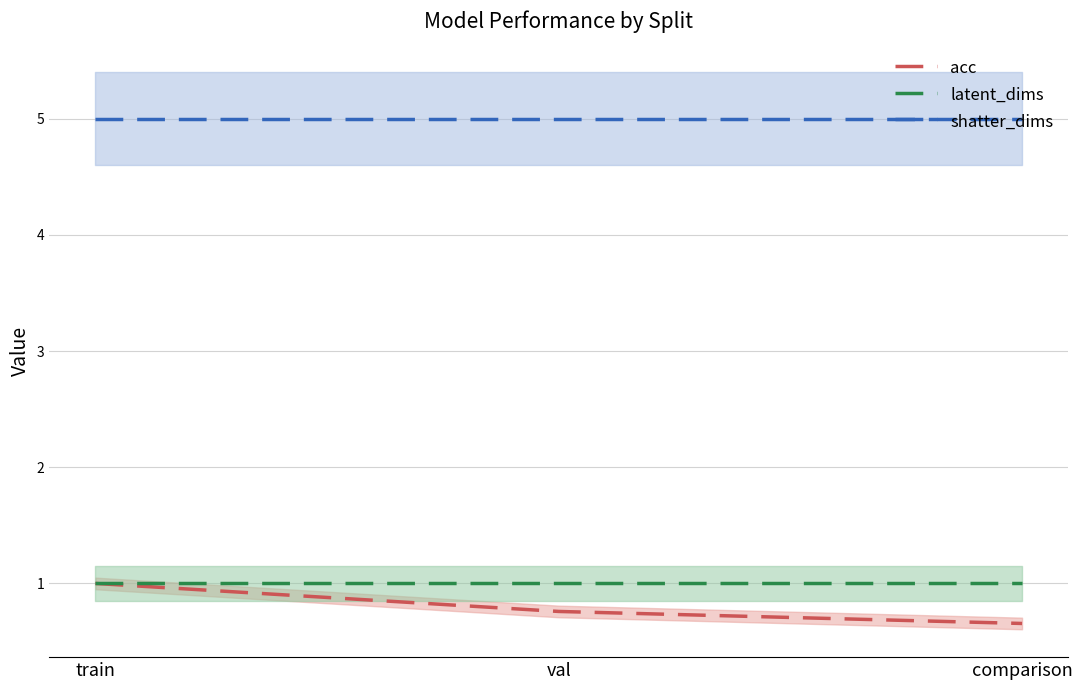

What is the smallest value displayed?

0.7